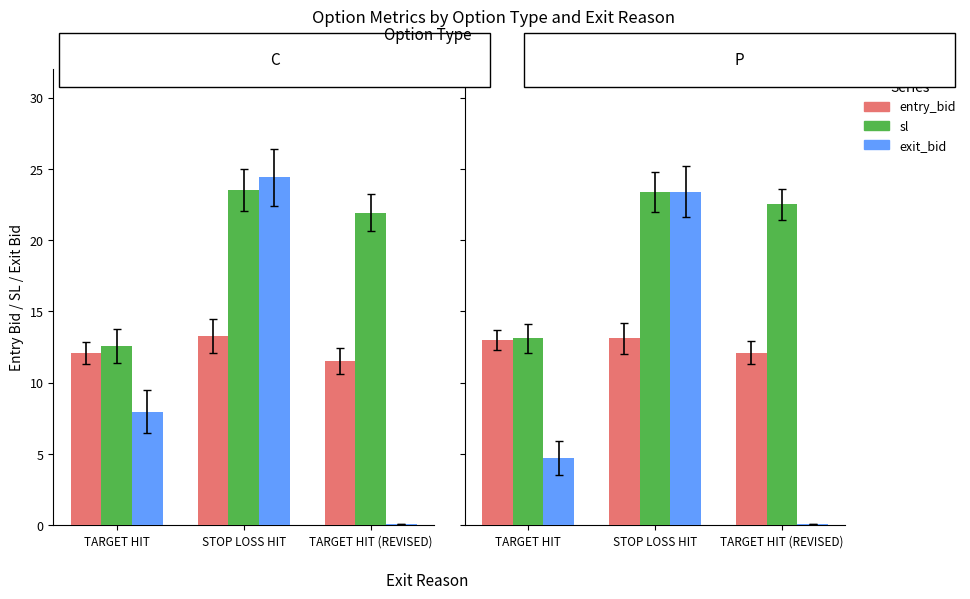

What position from the right is STOP LOSS HIT?

2